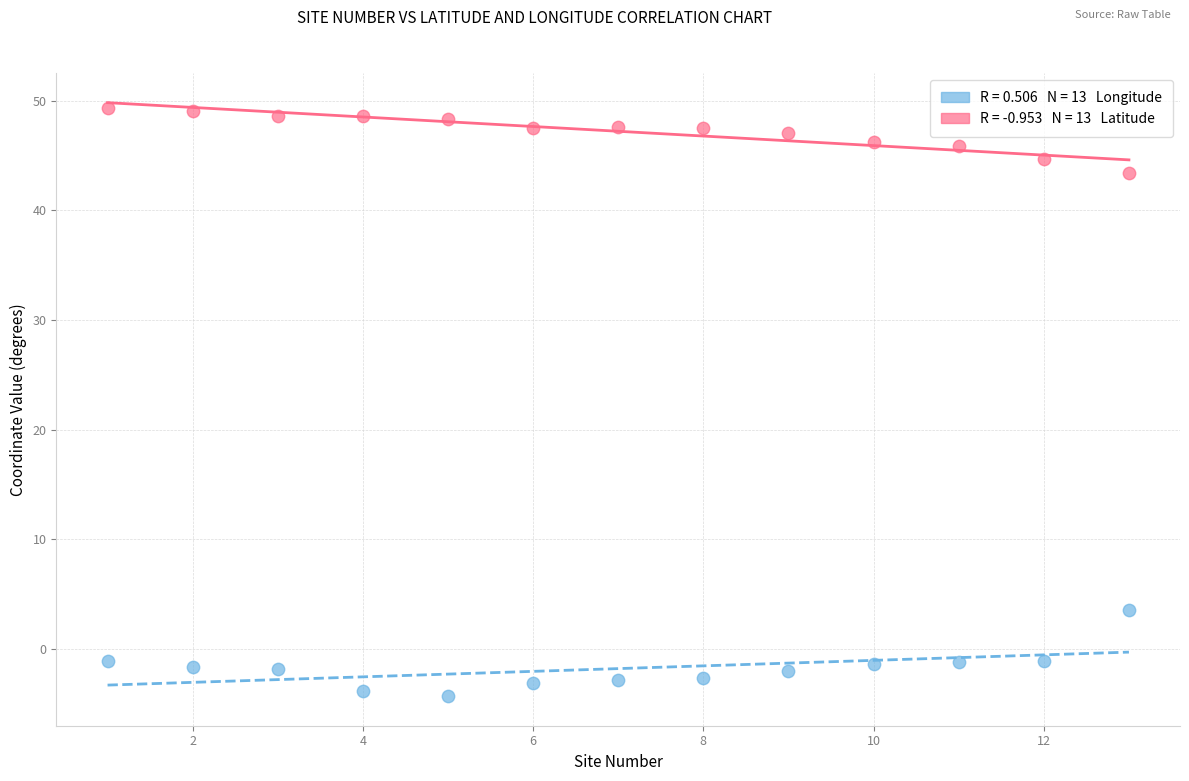

Across all data points, what is the range of Y values (max minus min)?

53.7